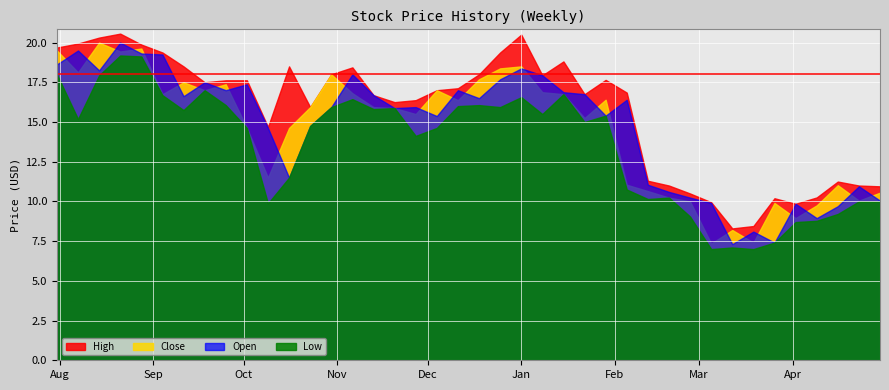

Reading right to left, transcribe all the data shown in this chart.

High: 10.9	11.0	11.2	10.2	9.8	10.2	8.4	8.3	9.9	10.5	11.0	11.3	16.9	17.6	16.8	18.8	17.9	20.5	19.4	18.0	17.1	17.0	16.4	16.2	16.7	18.4	18.0	15.9	18.5	14.7	17.6	17.6	17.5	18.5	19.4	19.9	20.6	20.3	19.9	19.7
Close: 10.6	10.1	11.0	9.8	8.9	9.9	7.4	8.2	7.3	10.0	10.2	10.7	11.1	16.4	15.2	16.8	16.9	18.5	18.4	17.7	16.4	17.0	15.5	15.9	15.9	16.8	18.0	15.9	14.6	11.5	14.6	17.4	17.0	17.5	16.8	19.6	19.4	20.0	18.1	19.5
Low: 10.0	10.0	9.2	8.8	8.7	7.4	7.0	7.1	7.0	9.1	10.2	10.2	10.8	15.4	15.0	16.8	15.5	16.6	15.9	16.1	16.0	14.6	14.1	15.9	15.8	16.4	15.9	14.8	11.5	9.9	14.6	16.1	17.0	15.8	16.7	19.1	19.2	17.9	15.2	18.0
Open: 10.1	10.9	9.7	8.9	9.8	7.4	8.1	7.3	9.9	10.2	10.6	11.1	16.4	15.4	16.8	16.9	17.9	18.4	17.7	16.5	17.0	15.4	15.9	15.9	16.7	18.0	15.9	14.8	11.5	14.6	17.4	17.0	17.5	16.6	19.2	19.3	20.0	18.2	19.5	18.6